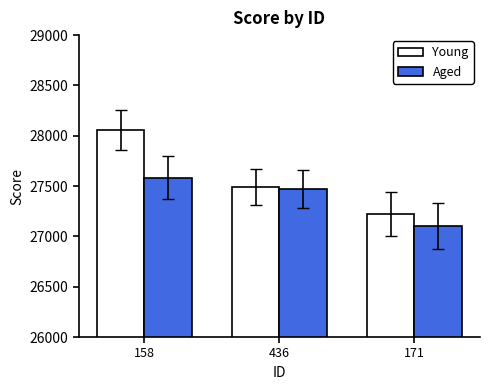

What is the label of the 2nd bar from the right?

436